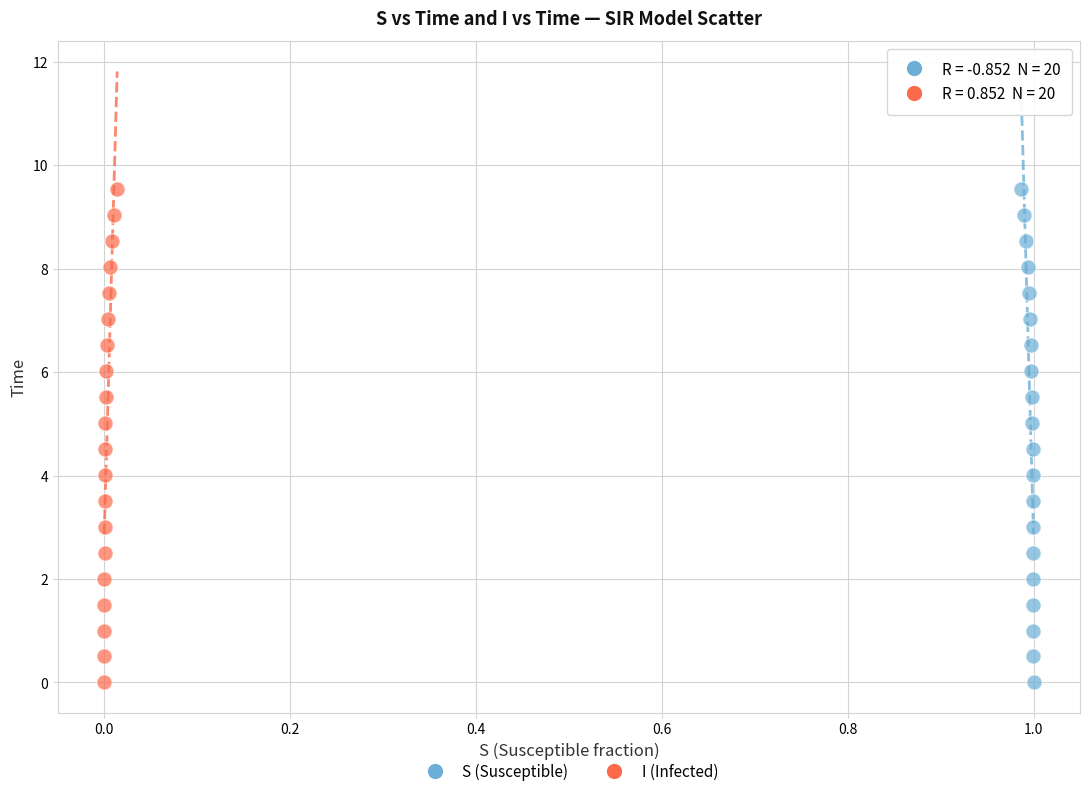

What are all the series names shown in the legend?

S (Susceptible), I (Infected)